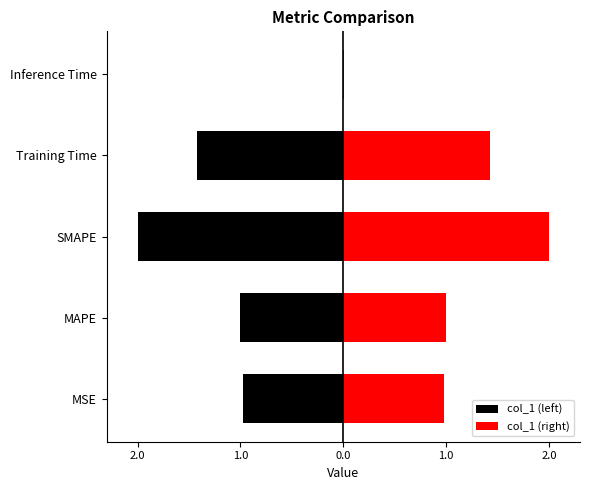

Reading right to left, list all the values displayed in this chart.

col_1 (left): -0.0	-1.4	-2.0	-1.0	-1.0
col_1 (right): 0.0	1.4	2.0	1.0	1.0